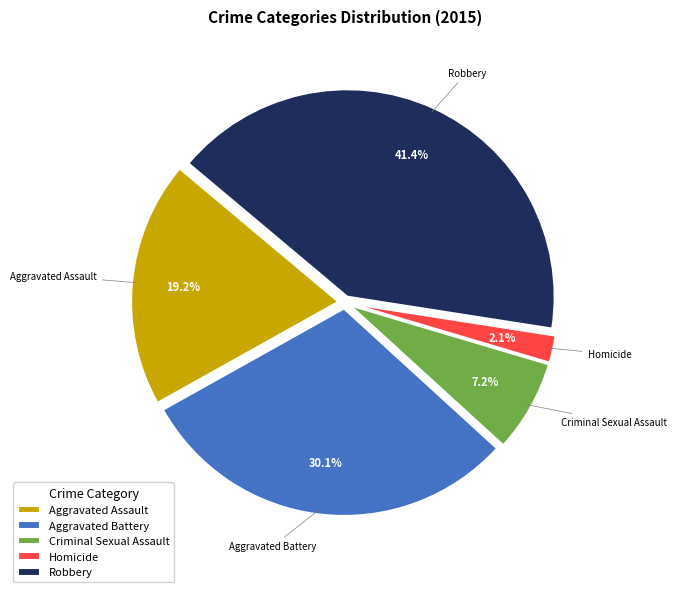

Between Criminal Sexual Assault and Robbery, which is larger?

Robbery